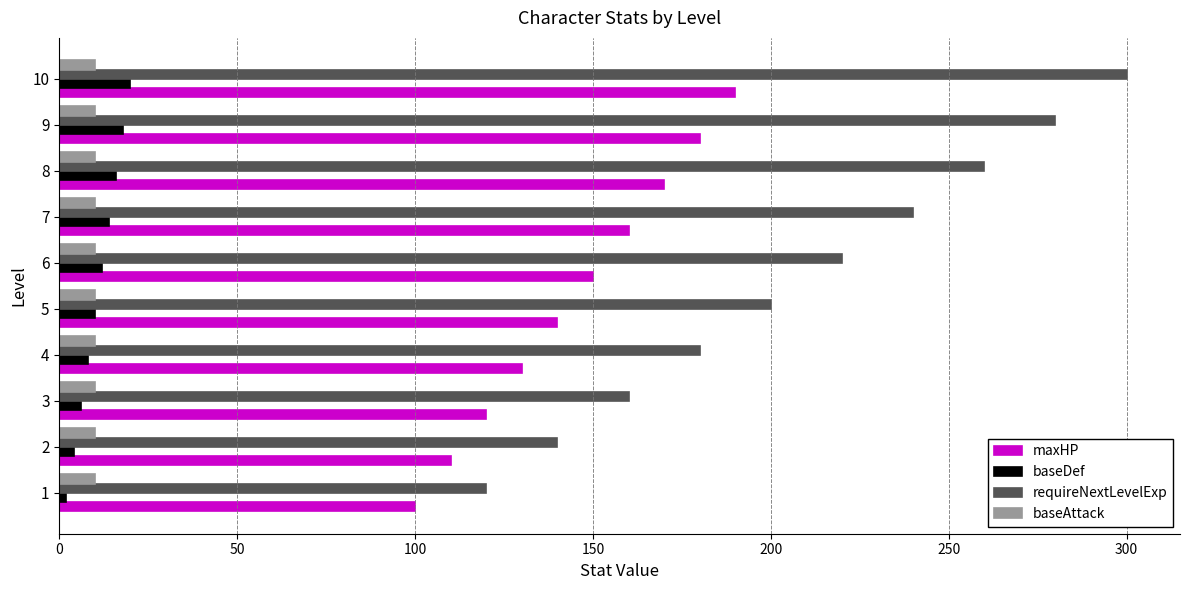

Between 5 and 9, which series saw the biggest shift?

requireNextLevelExp